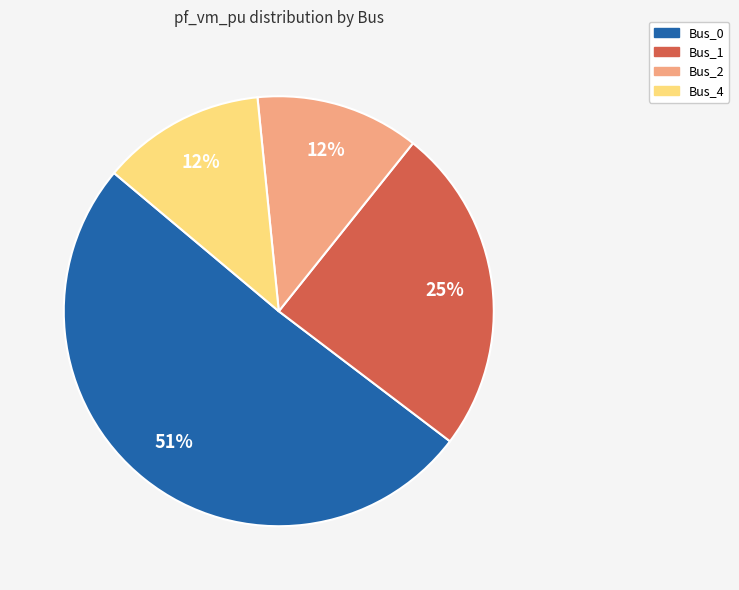

To the nearest percent, what is the average slice percentage?

25%